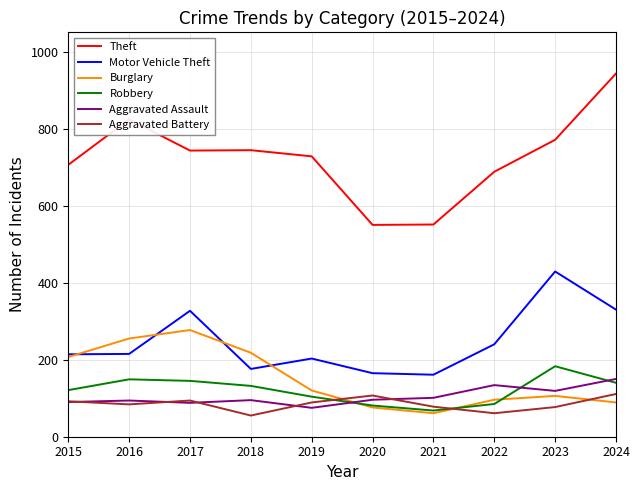

What value does the Aggravated Assault series have at 2023, to the nearest 10?

120